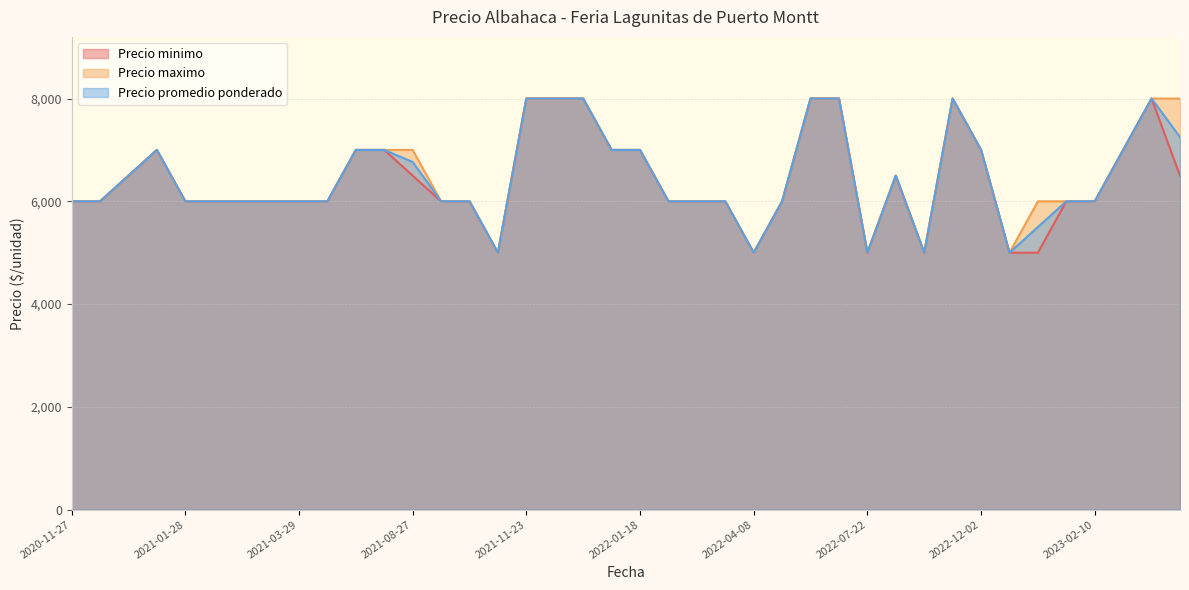

True or false: Precio maximo and Precio minimo intersect in this chart.

False